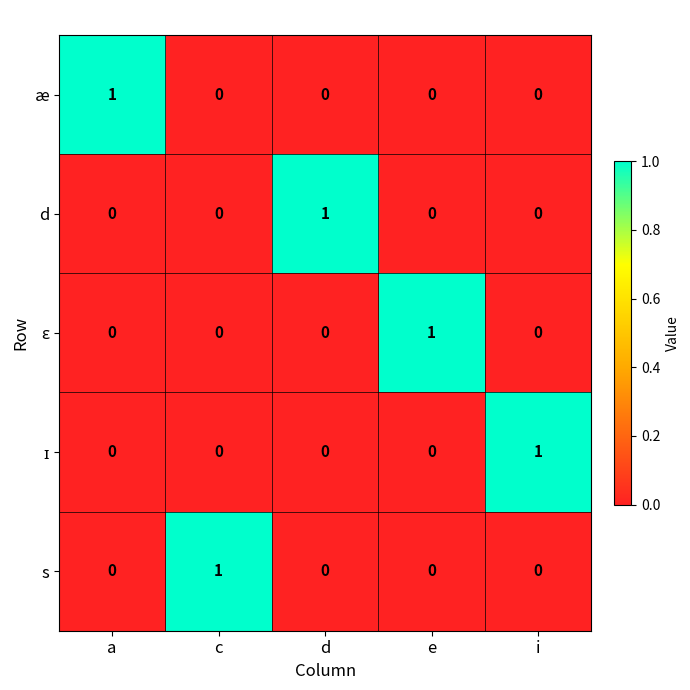

What is the total value across all series at d?

1